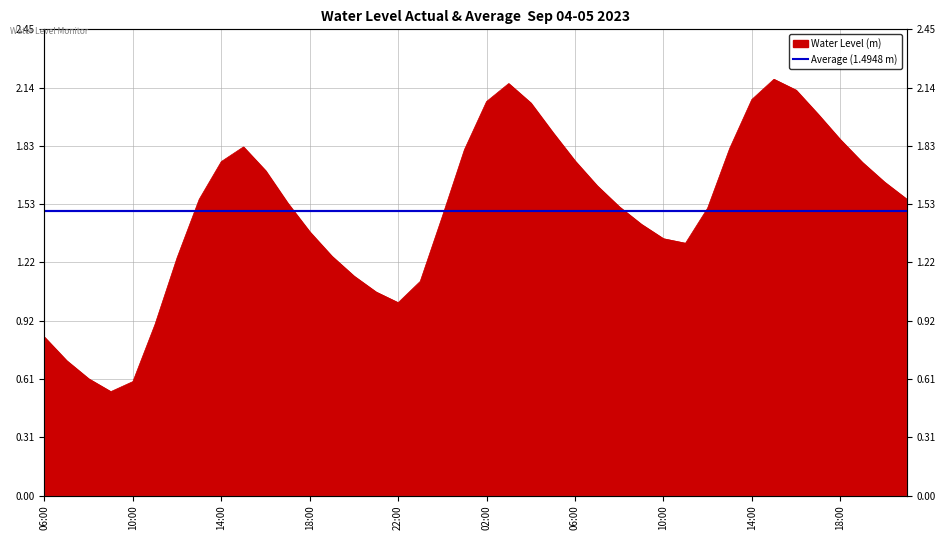

What is the label of the 13th point from the right?

2023-09-05 09:00